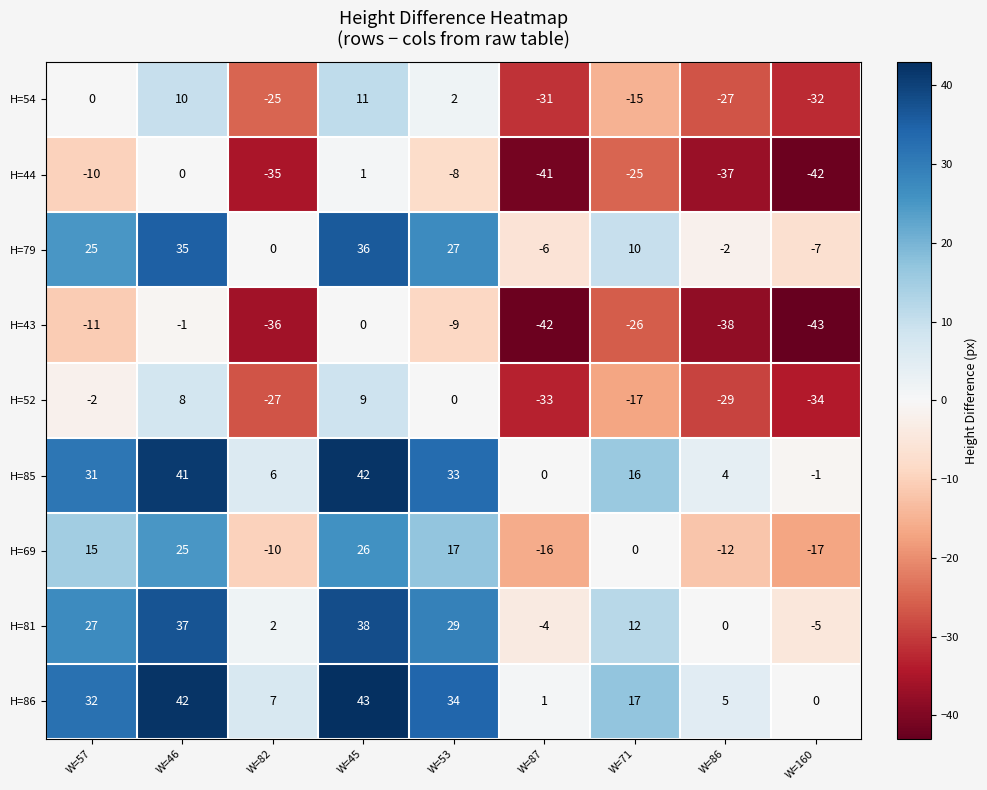

What is the difference between the highest and lowest values at W=86?

43